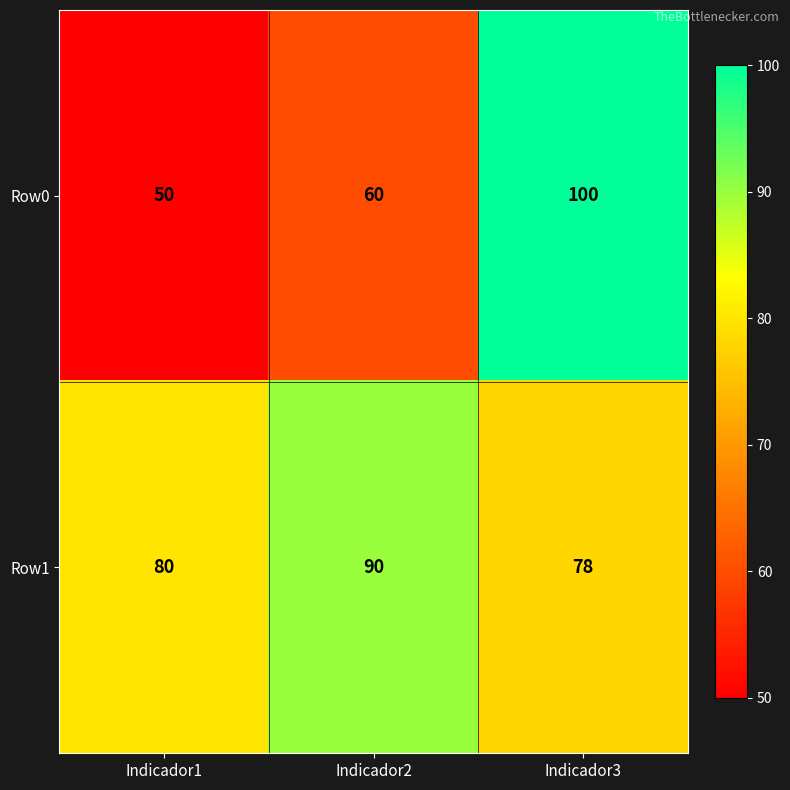

Reading left to right, list all the values displayed in this chart.

Row0: Indicador1=50	Indicador2=60	Indicador3=100
Row1: Indicador1=80	Indicador2=90	Indicador3=78